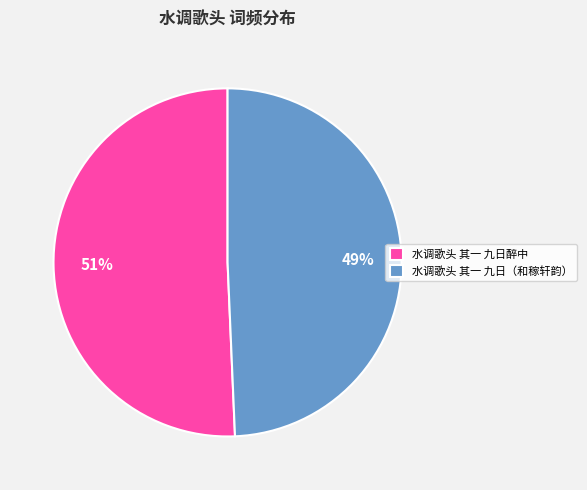

How many segments does this pie chart have?

2